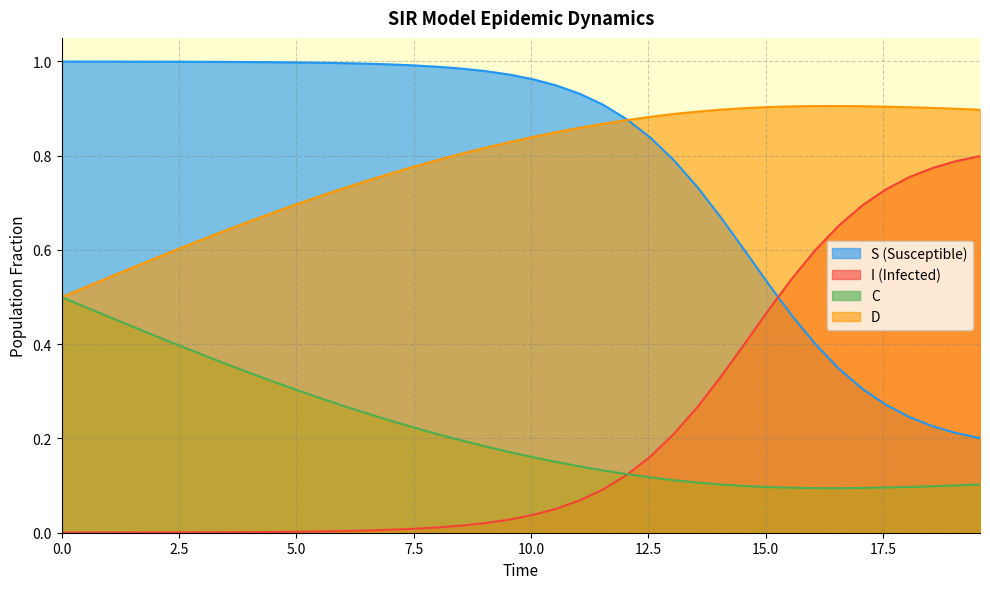

True or false: D and S intersect in this chart.

True